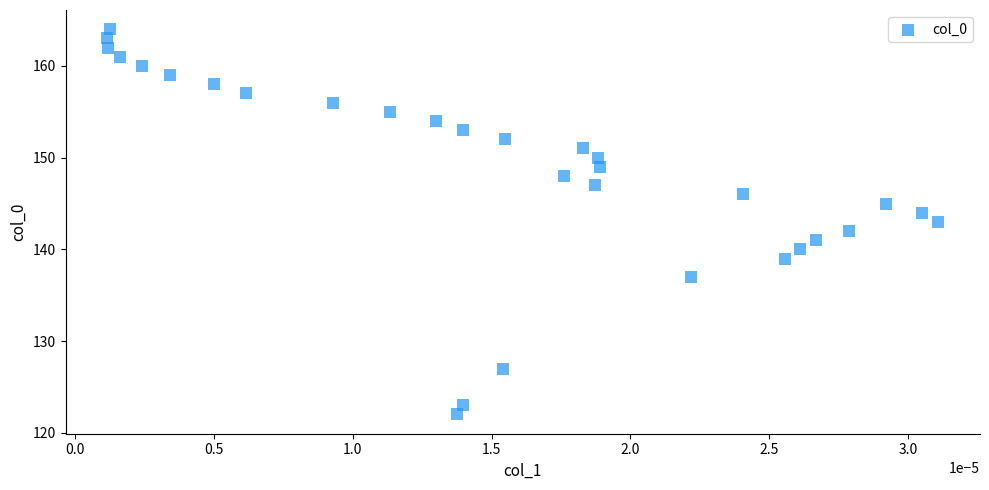

What is the range of Y values (max minus min)?

42